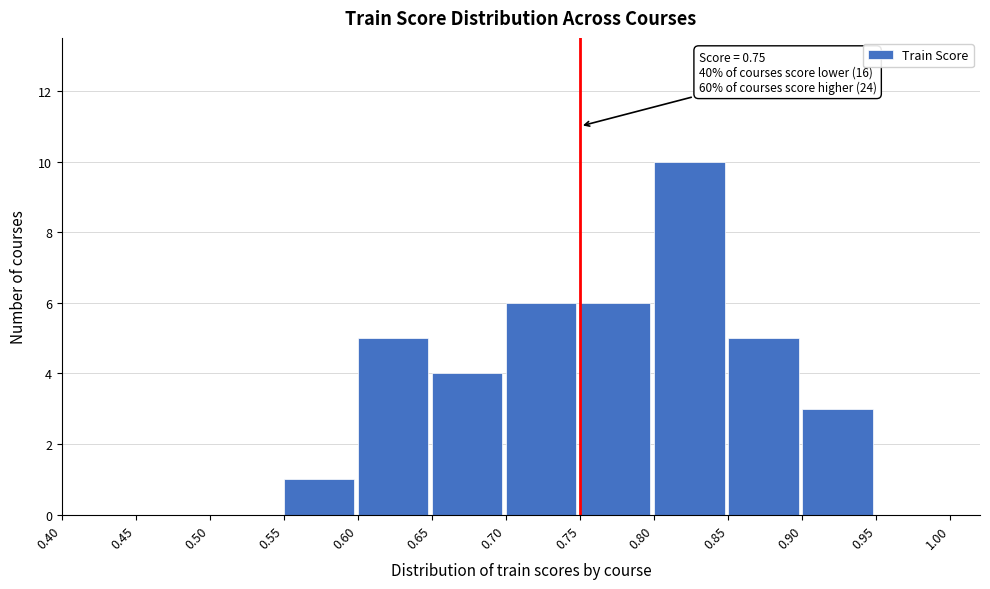

Which range on the x-axis has the tallest bar?

0.80 to 0.85